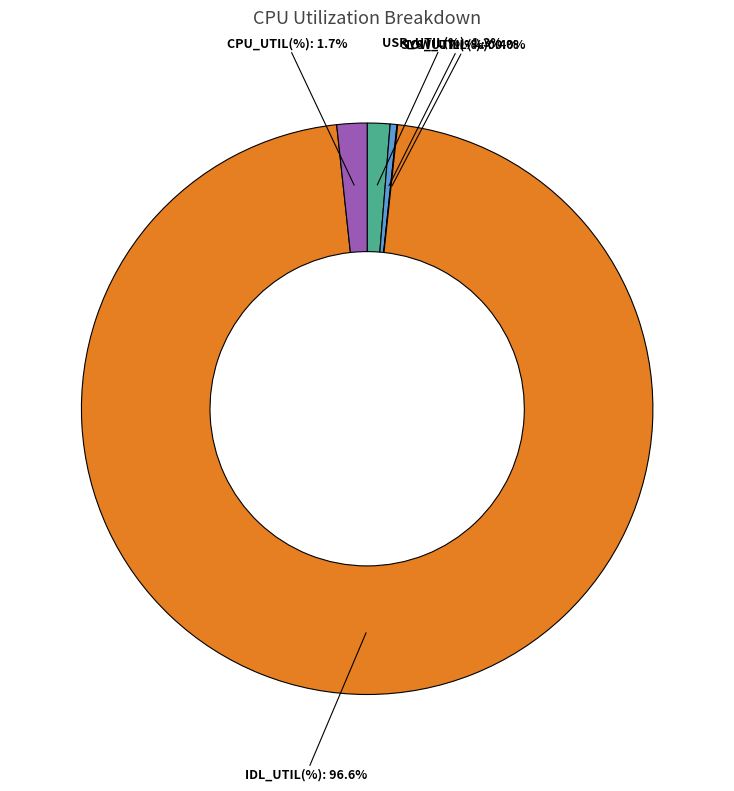

To the nearest percent, what is the difference between the largest and smallest slice percentages?

97%